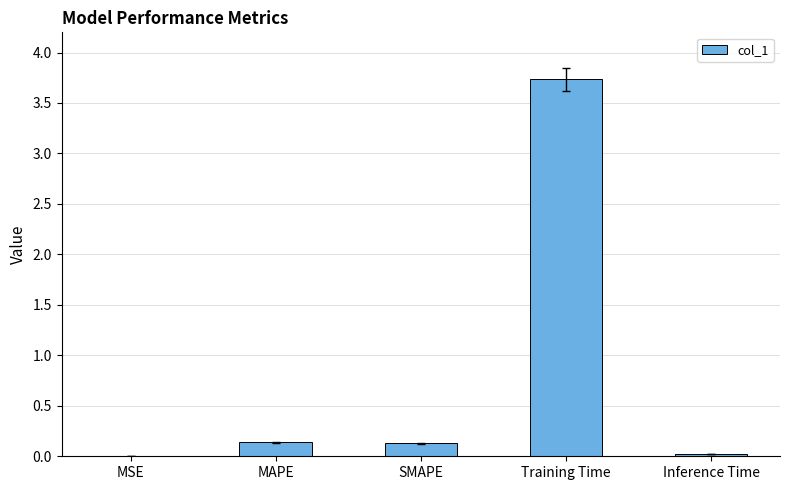

The value at Training Time is 3.7. True or false?

True